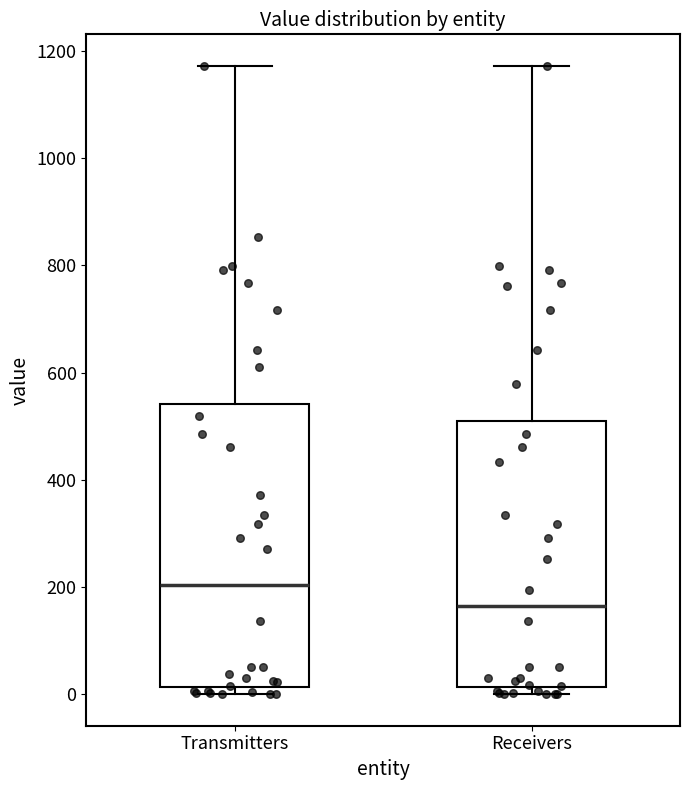

Comparing the boxes themselves (not the whiskers), which one is the tallest?

Transmitters